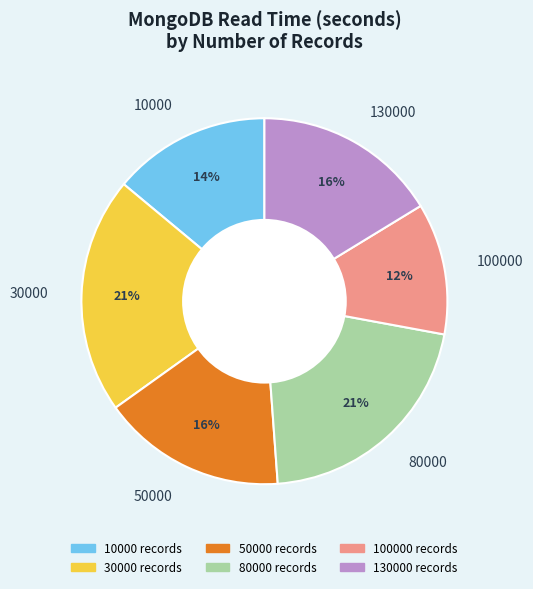

Count the number of slices in the pie.

6